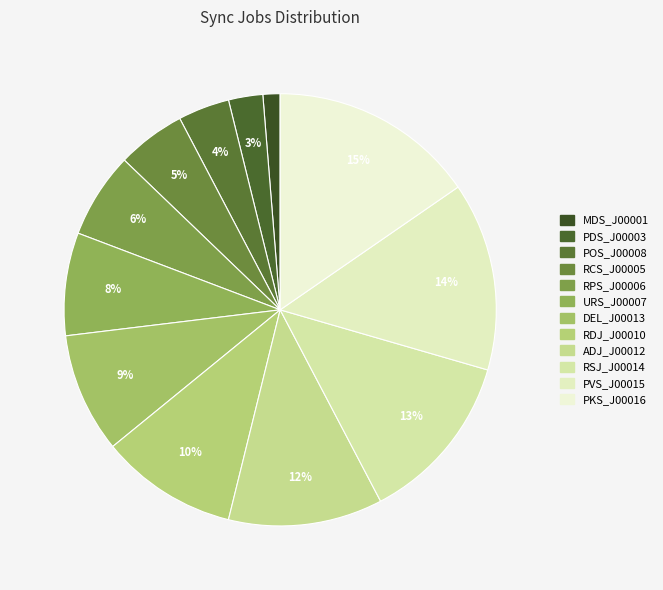

How many slices are in this pie chart?

12